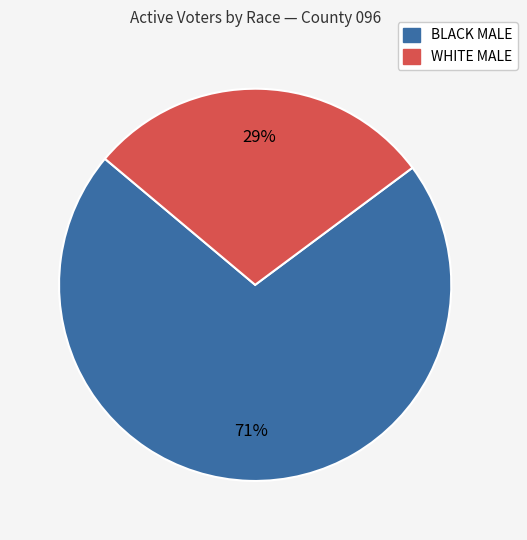

To the nearest percent, what percentage of the pie is WHITE MALE?

29%